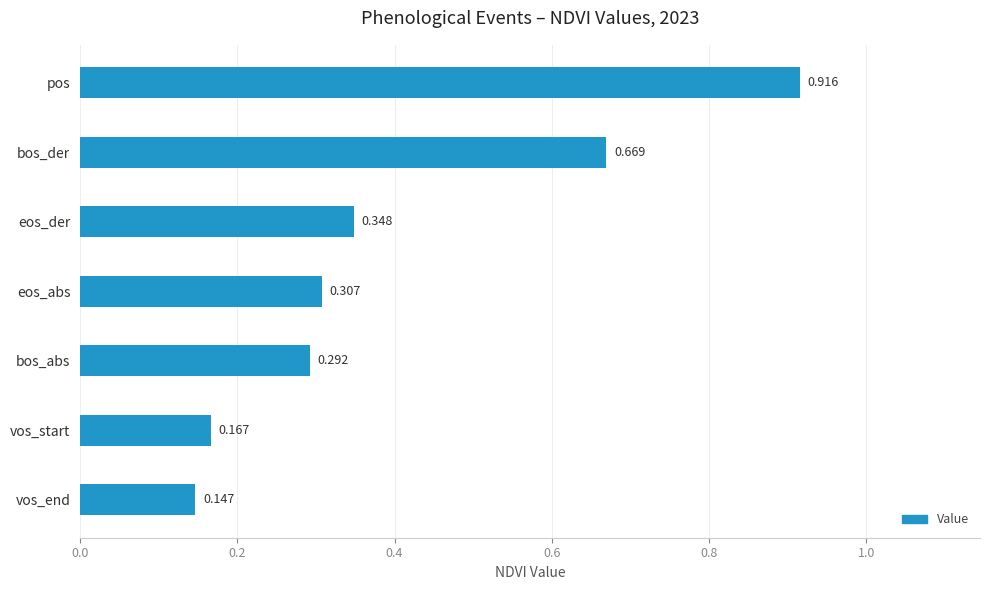

How many distinct data groups are displayed?

1